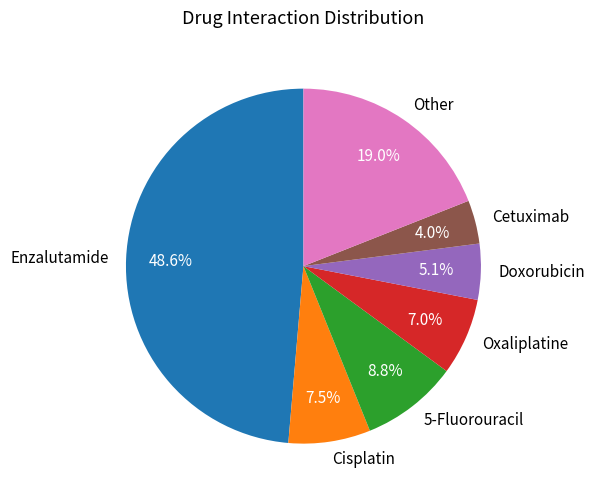

Between Cetuximab and Other, which is larger?

Other